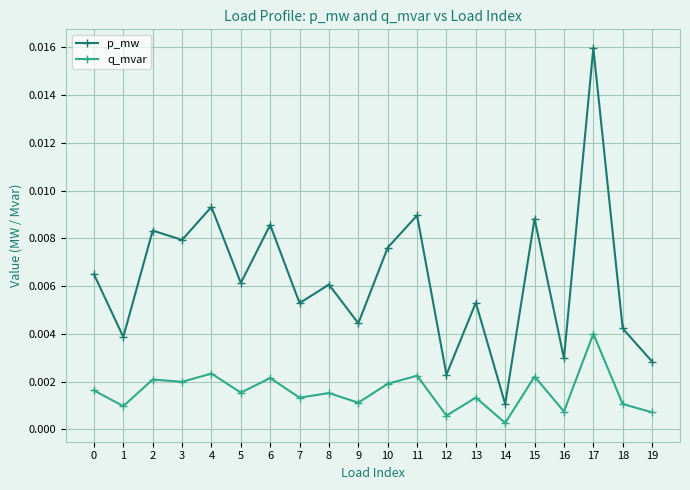

True or false: p_mw has more than 0 points higher than both neighbors.

True